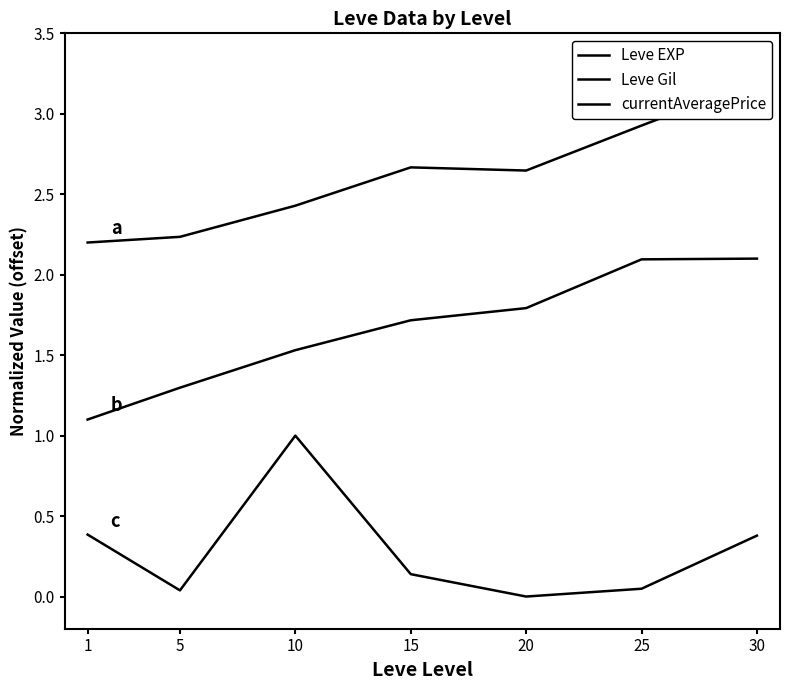

How many series are shown in this chart?

3